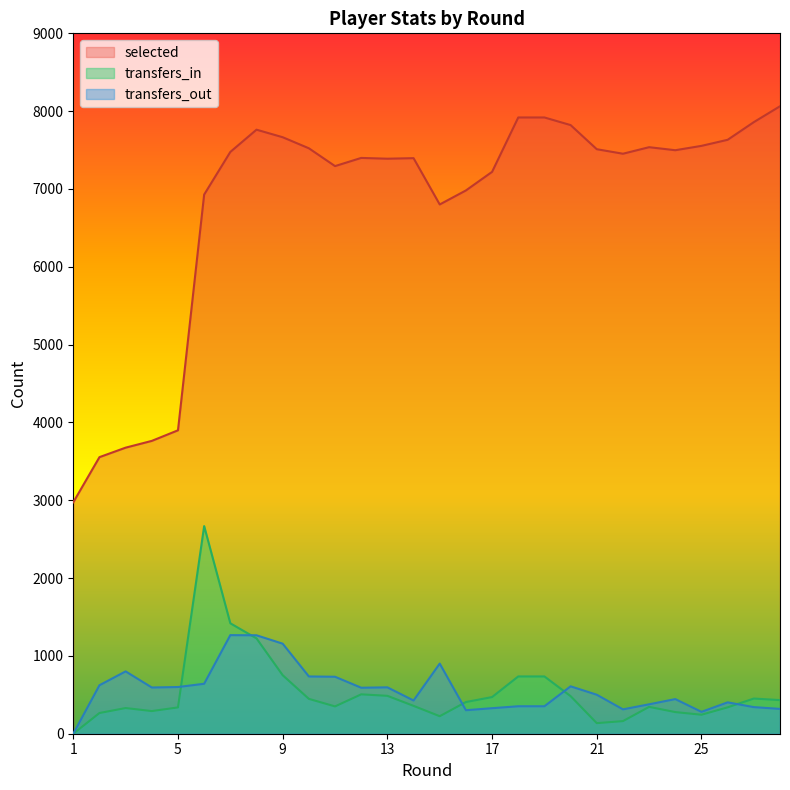

True or false: transfers_out and selected cross at least once.

False